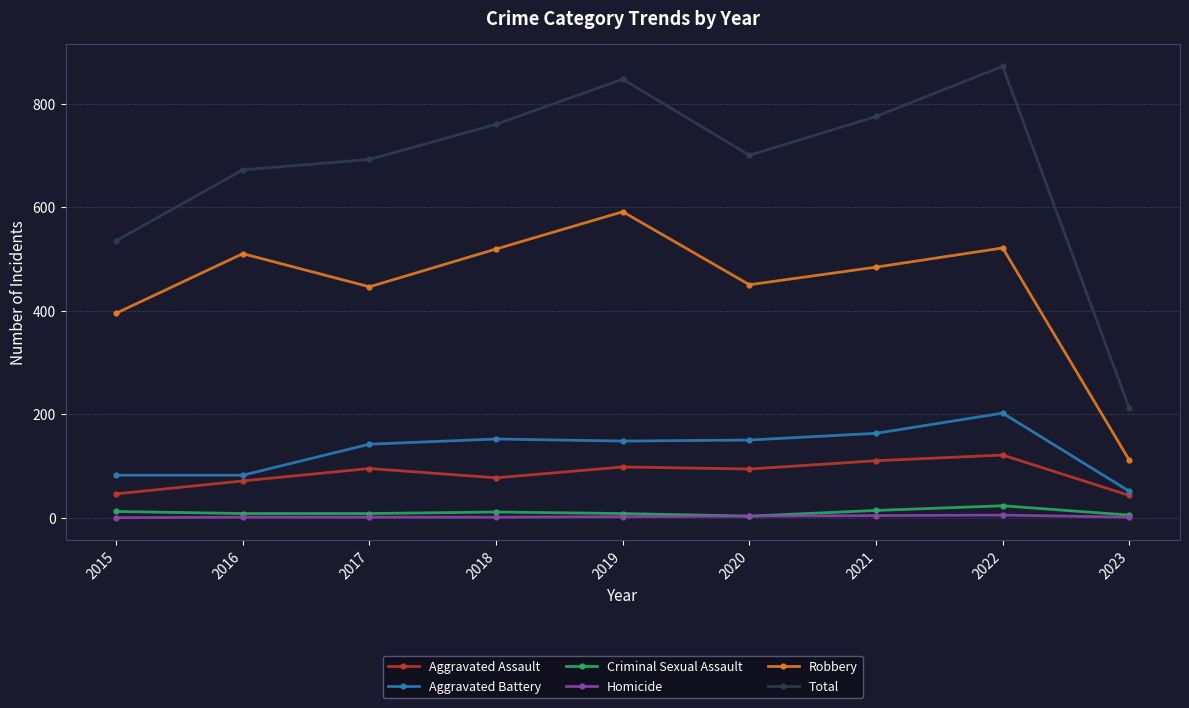

Which category has the highest value in the Robbery series?

2019